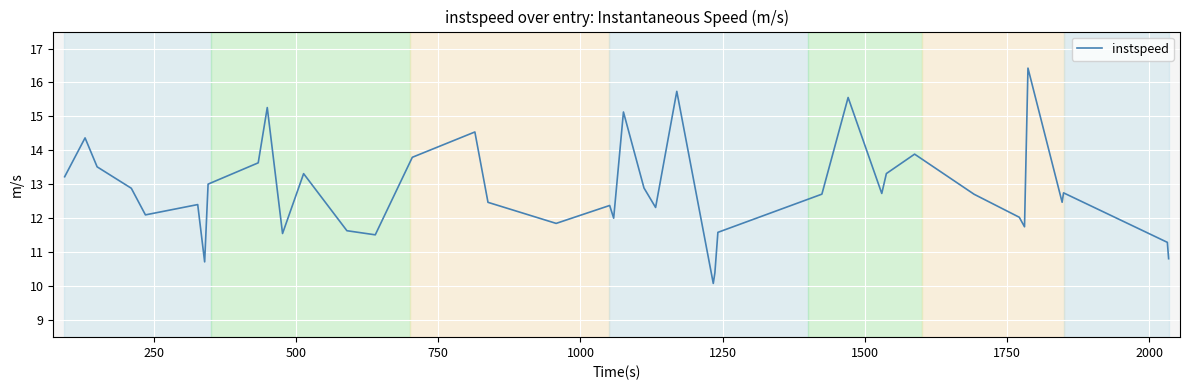

What is the difference between the maximum and minimum values?

6.3